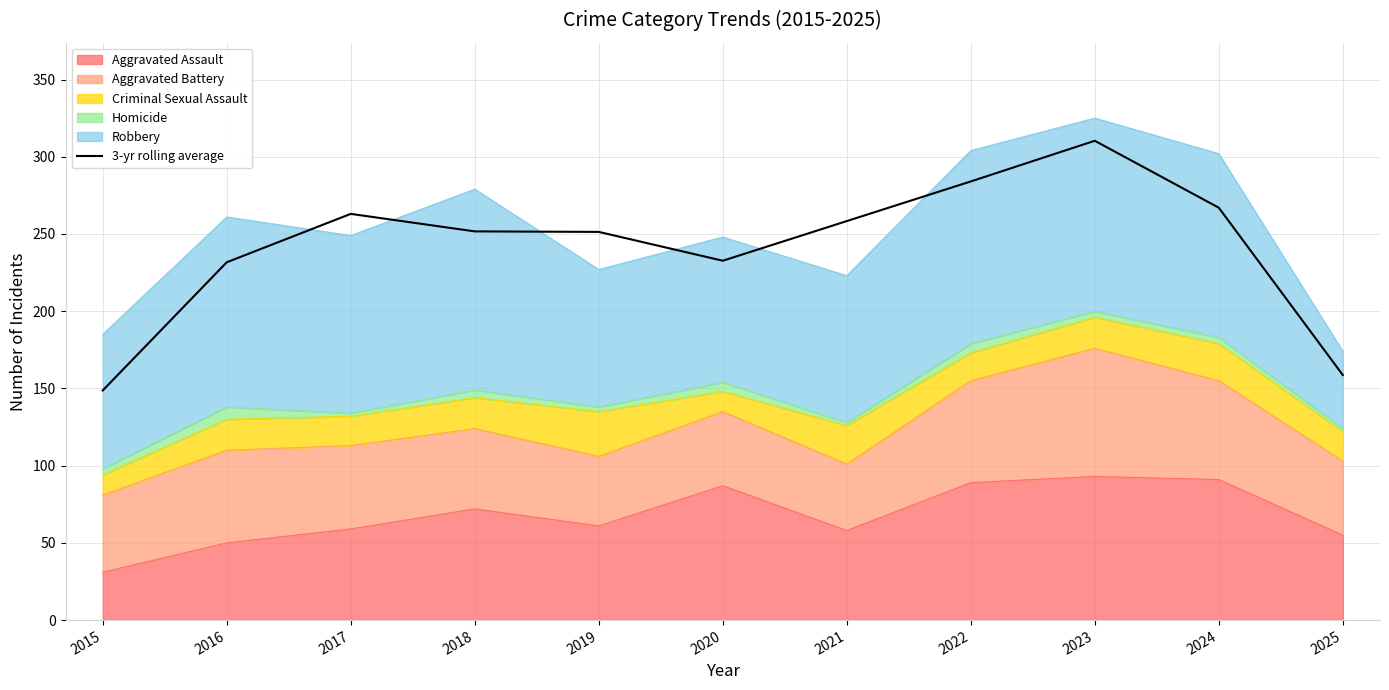

What is the maximum value shown in the chart?

310.3